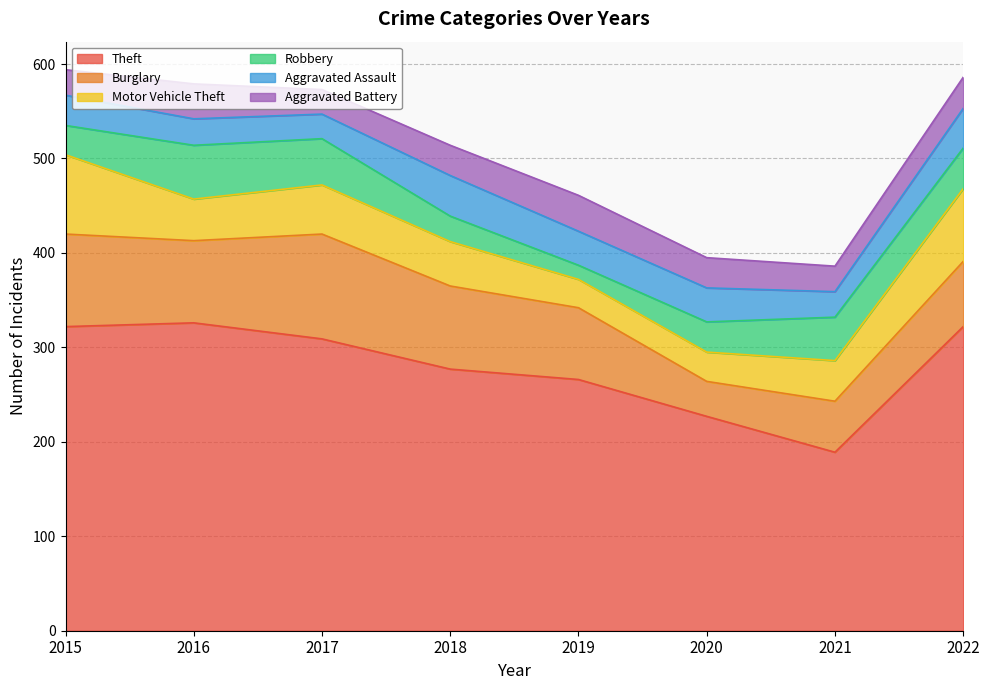

What is the total value across all series at 2020?

395